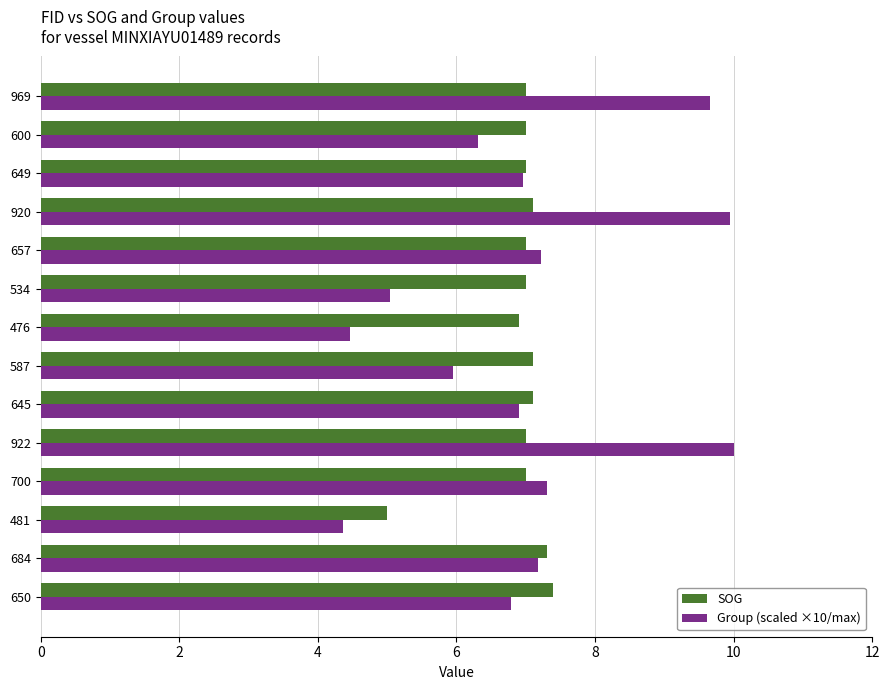

What is the total value across all series at 476?

11.4